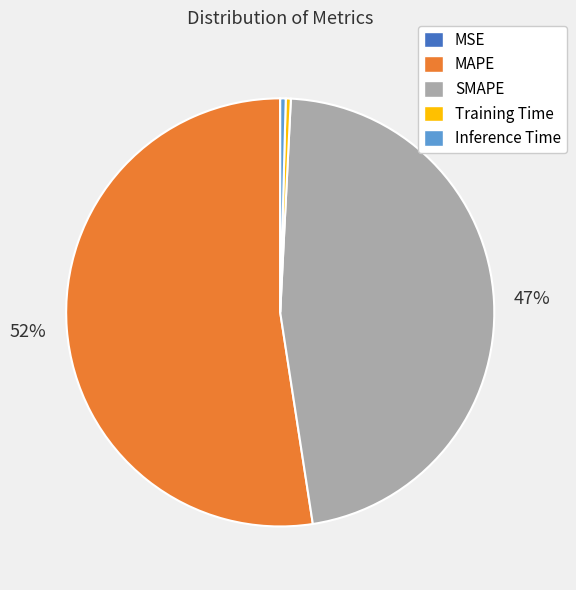

The Inference Time slice represents 0% of the pie. True or false?

True